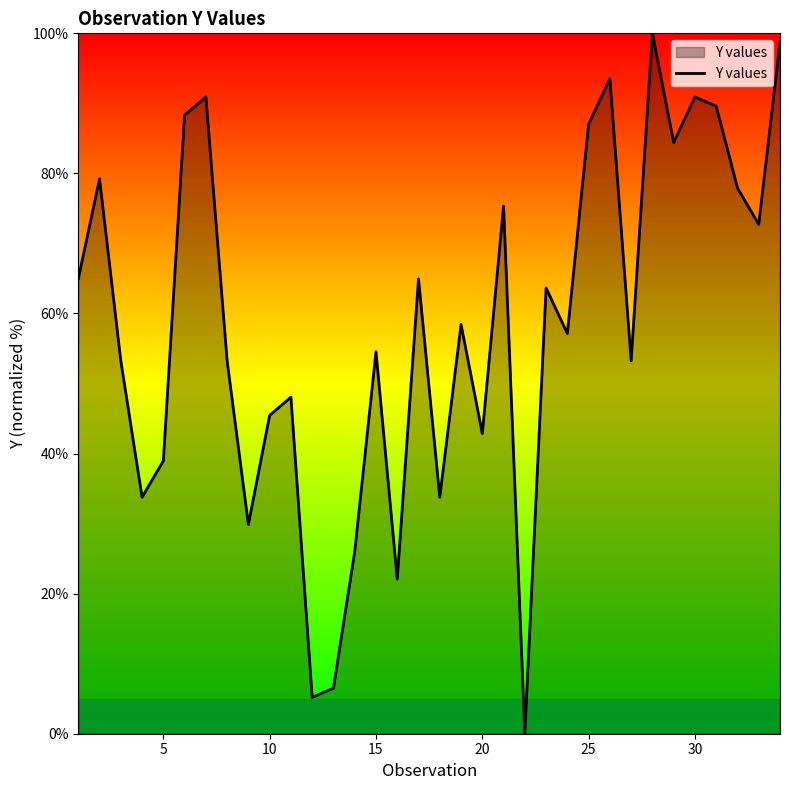

Does the chart display data point markers on the line(s)?

No